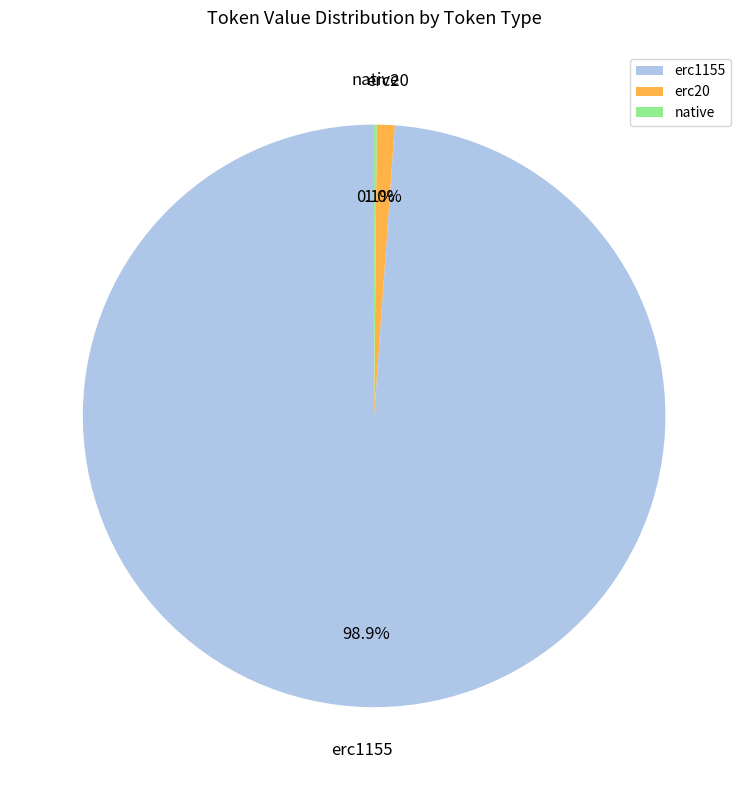

What is the largest slice in the pie chart?

erc1155